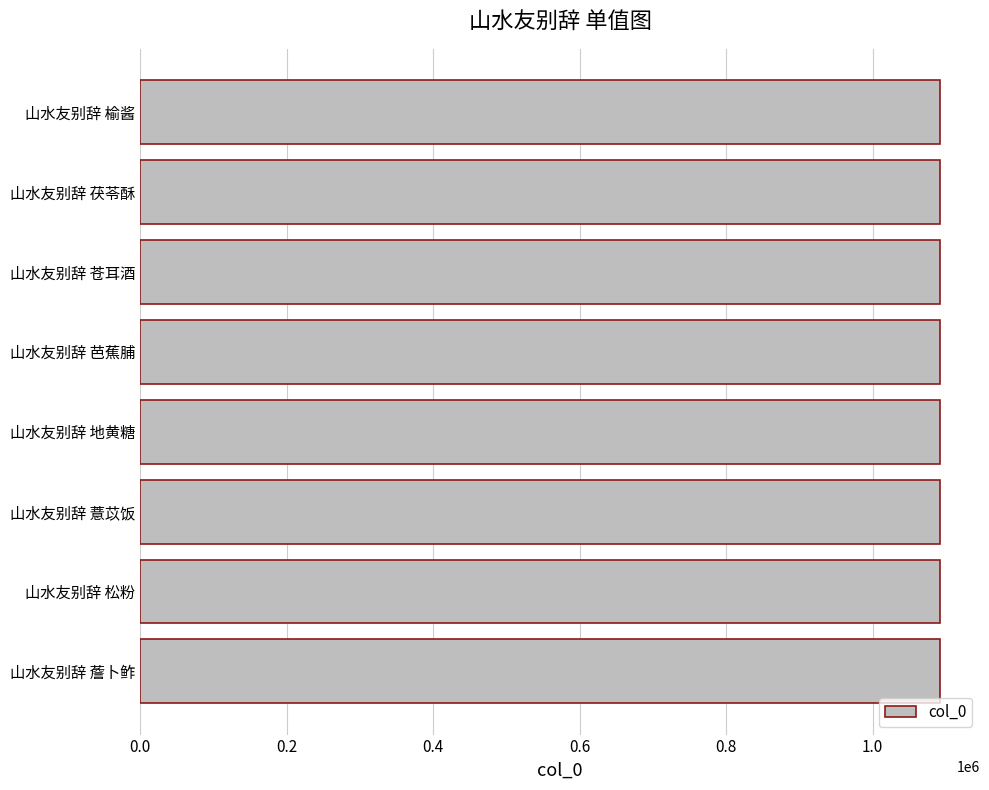

What is the ratio of the value at 山水友别辞 松粉 to the value at 山水友别辞 芭蕉脯?

1.0